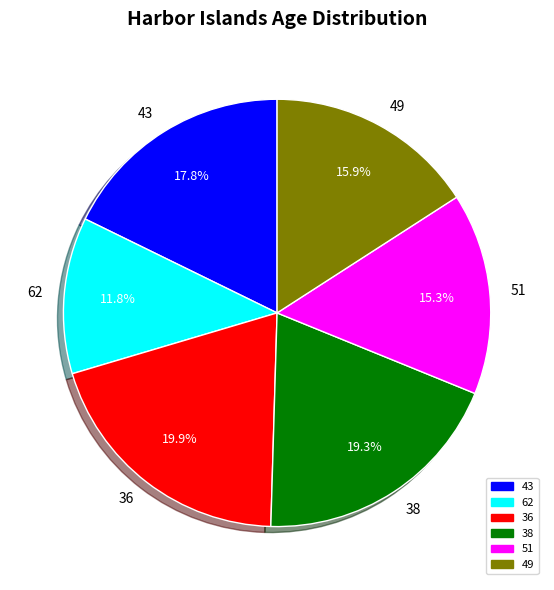

Is 38 the majority of the pie?

No